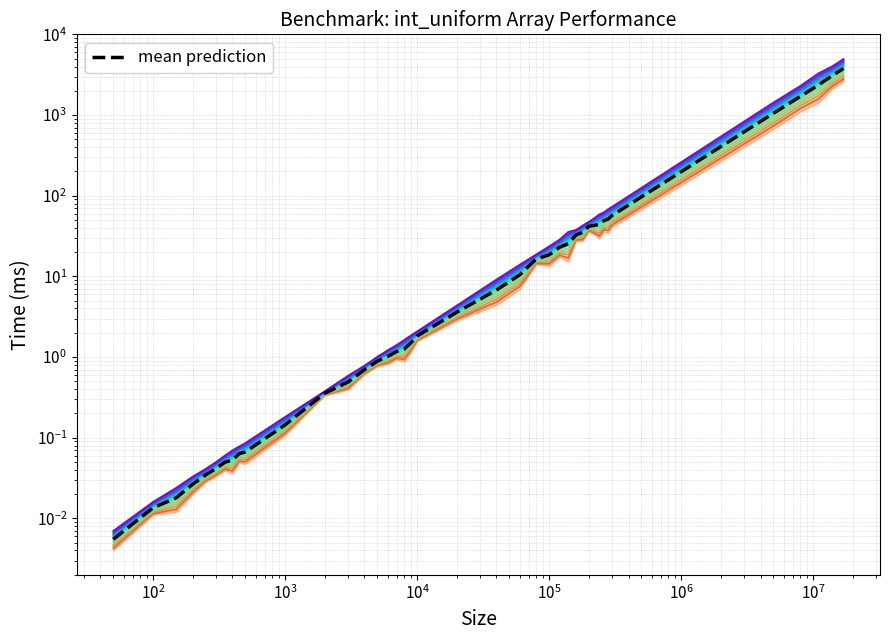

True or false: level_1 and mean prediction intersect in this chart.

False